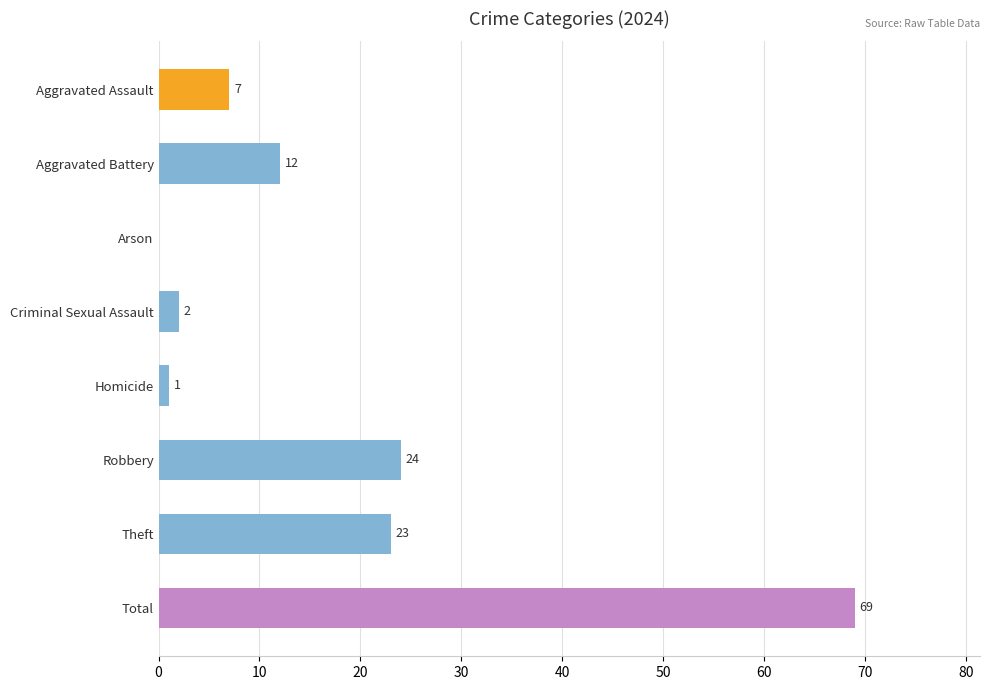

At which category does the chart reach its peak across all series?

Total